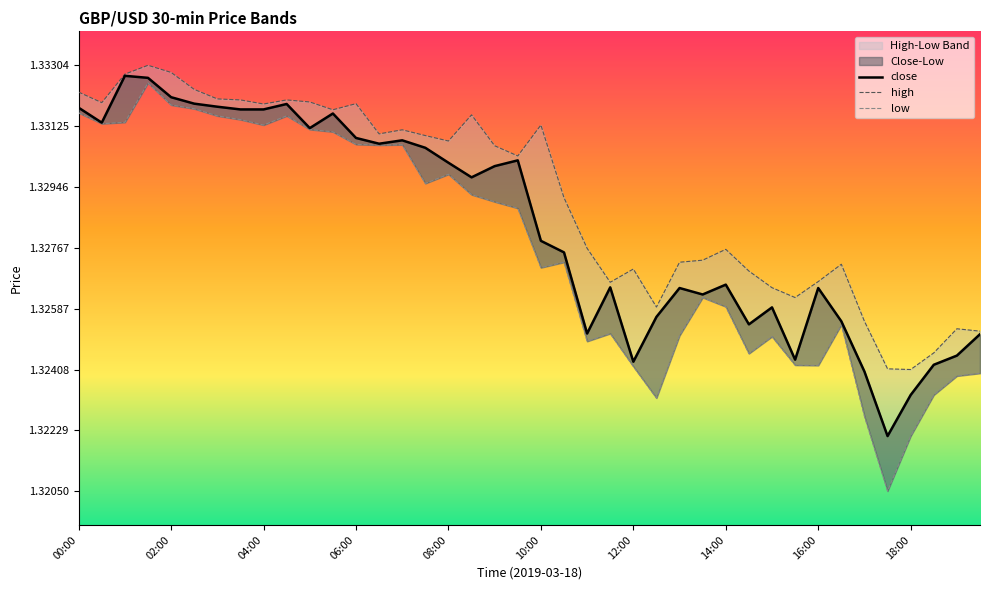

Reading left to right, transcribe all the data shown in this chart.

close: 1.3	1.3	1.3	1.3	1.3	1.3	1.3	1.3	1.3	1.3	1.3	1.3	1.3	1.3	1.3	1.3	1.3	1.3	1.3	1.3	1.3	1.3	1.3	1.3	1.3	1.3	1.3	1.3	1.3	1.3	1.3	1.3	1.3	1.3	1.3	1.3	1.3	1.3	1.3	1.3
high: 1.3	1.3	1.3	1.3	1.3	1.3	1.3	1.3	1.3	1.3	1.3	1.3	1.3	1.3	1.3	1.3	1.3	1.3	1.3	1.3	1.3	1.3	1.3	1.3	1.3	1.3	1.3	1.3	1.3	1.3	1.3	1.3	1.3	1.3	1.3	1.3	1.3	1.3	1.3	1.3
low: 1.3	1.3	1.3	1.3	1.3	1.3	1.3	1.3	1.3	1.3	1.3	1.3	1.3	1.3	1.3	1.3	1.3	1.3	1.3	1.3	1.3	1.3	1.3	1.3	1.3	1.3	1.3	1.3	1.3	1.3	1.3	1.3	1.3	1.3	1.3	1.3	1.3	1.3	1.3	1.3